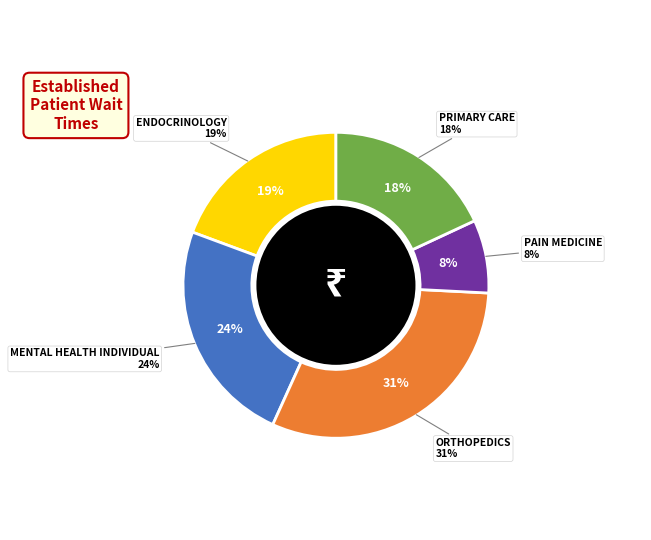

To the nearest percent, what is the combined percentage of PRIMARY CARE and PAIN MEDICINE?

26%